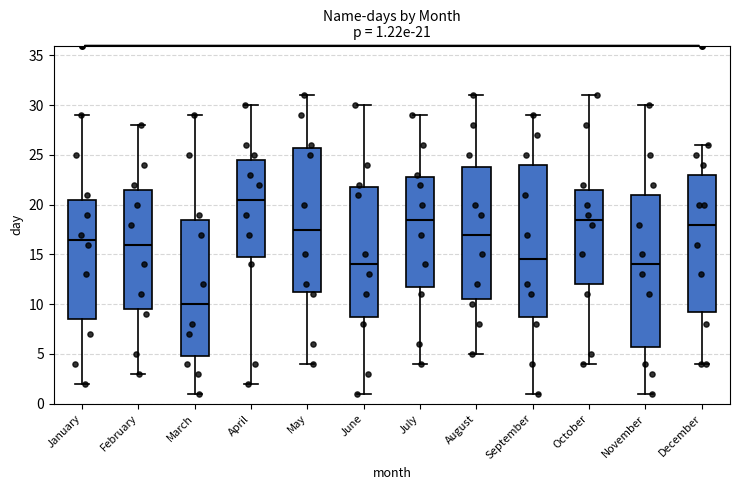

Which box has the highest median line?

April